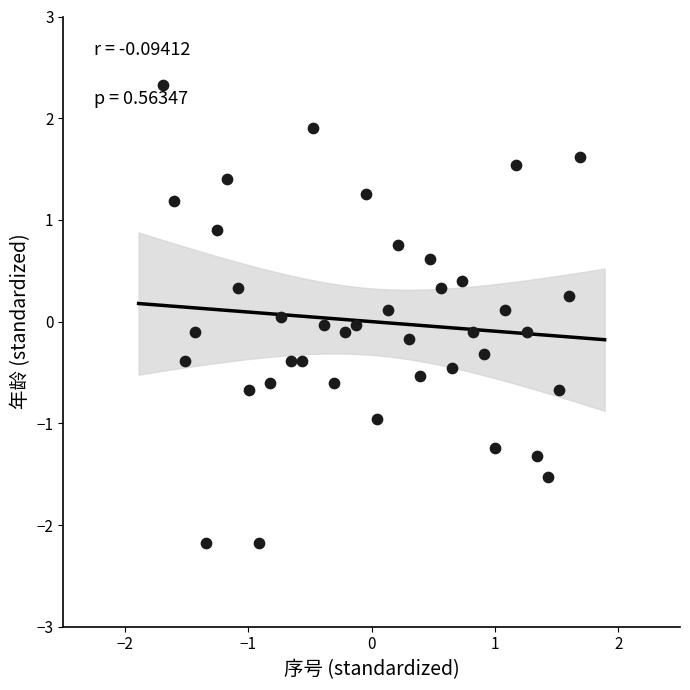

What is the range of X values (max minus min)?

3.4